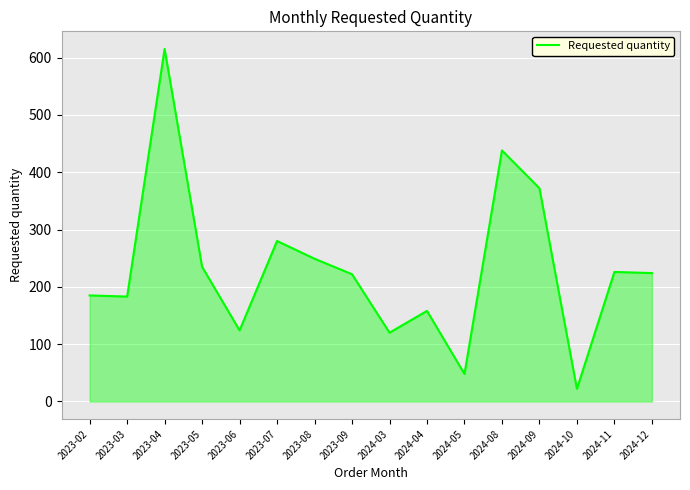

What is the change in value from 2023-07 to 2024-03?

-160